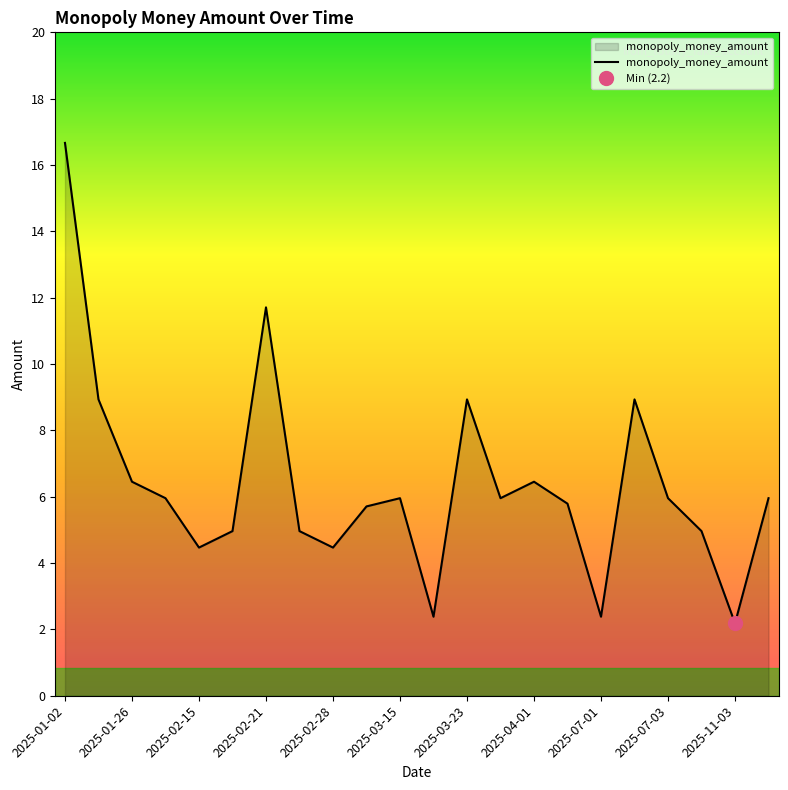

How many interior local valleys (lower than both neighbors) does the data have?

6